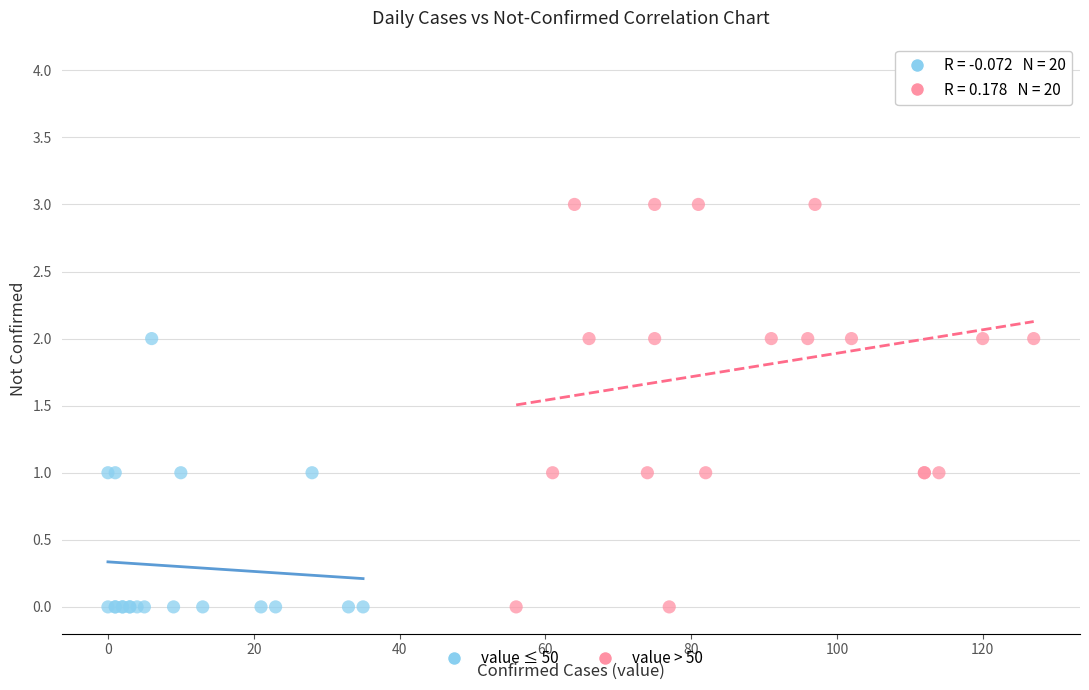

What are all the series names shown in the legend?

value ≤ 50, value > 50